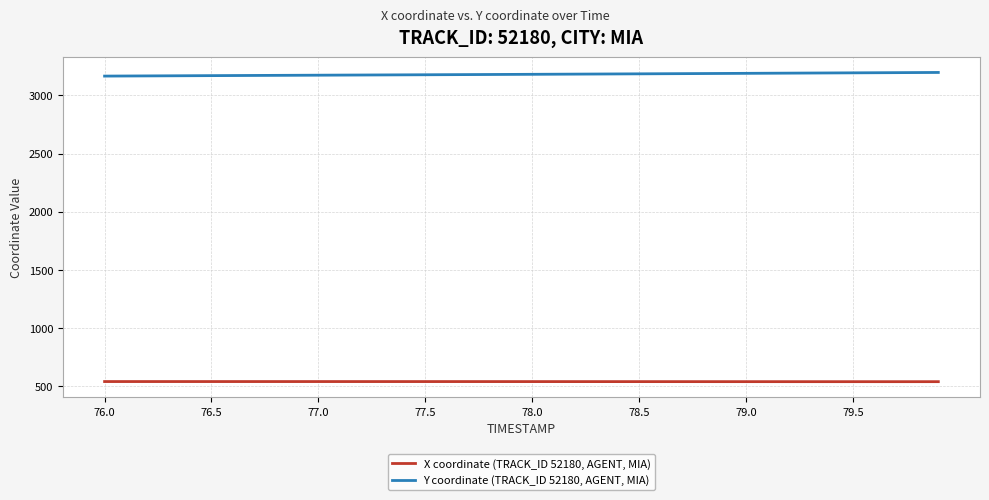

True or false: X coordinate (TRACK_ID 52180, AGENT, MIA) and Y coordinate (TRACK_ID 52180, AGENT, MIA) intersect in this chart.

False